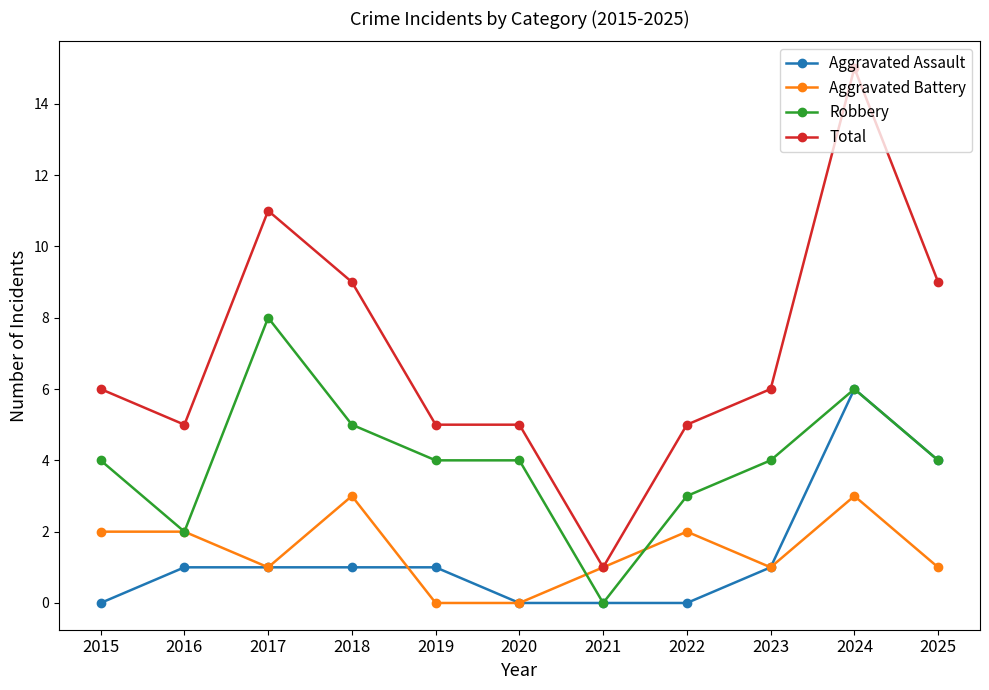

The Total series shows 5 at 2016. True or false?

True